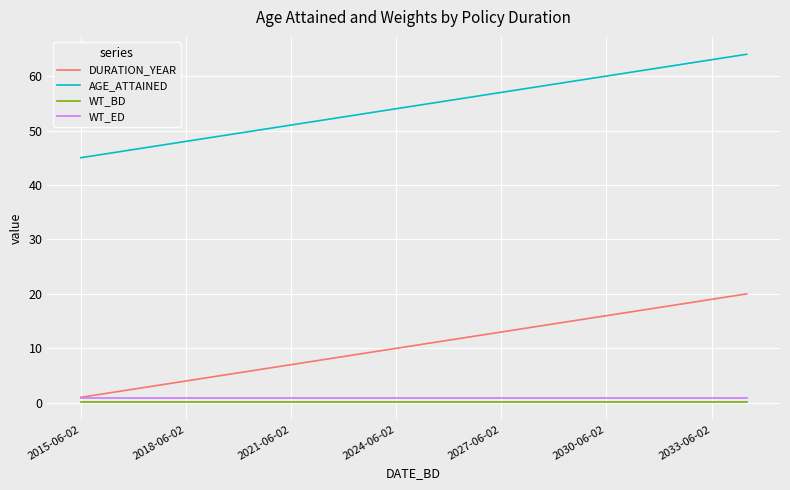

What is the greatest value displayed?

64.0